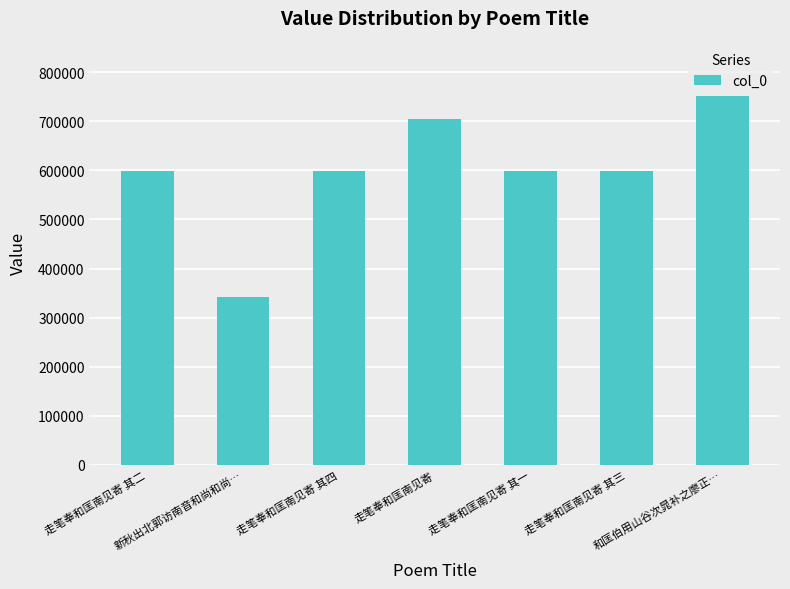

What is the maximum value shown in the chart?

751995